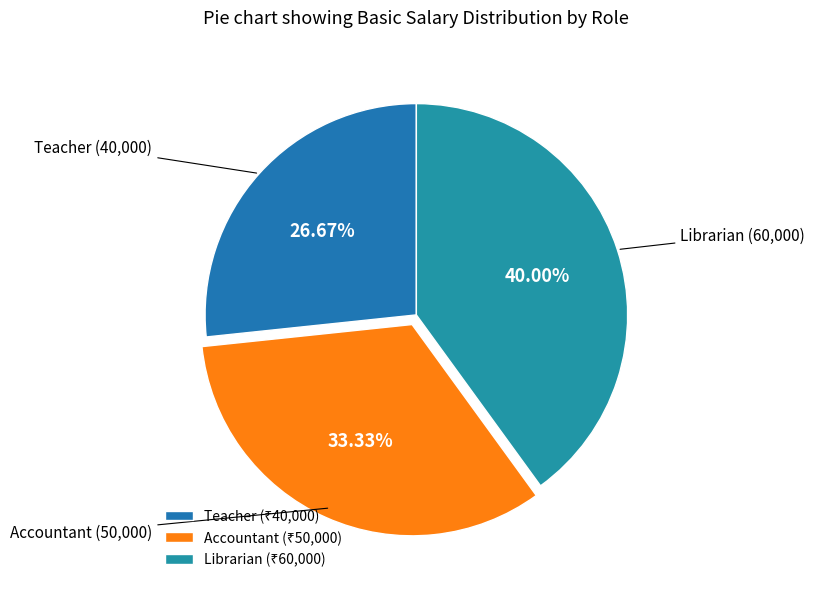

To the nearest percent, what percentage of the pie is Librarian?

40%